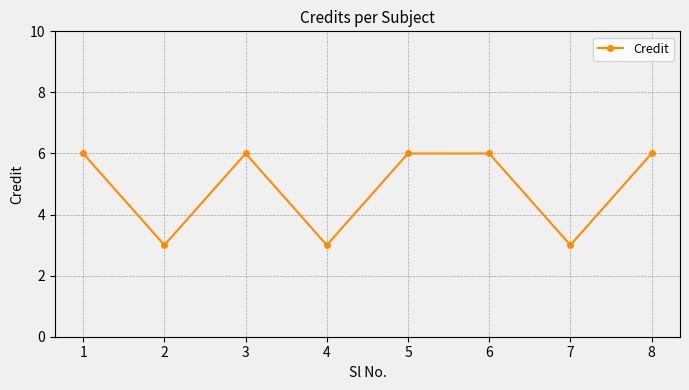

Is this an area chart (filled region under the line)?

No